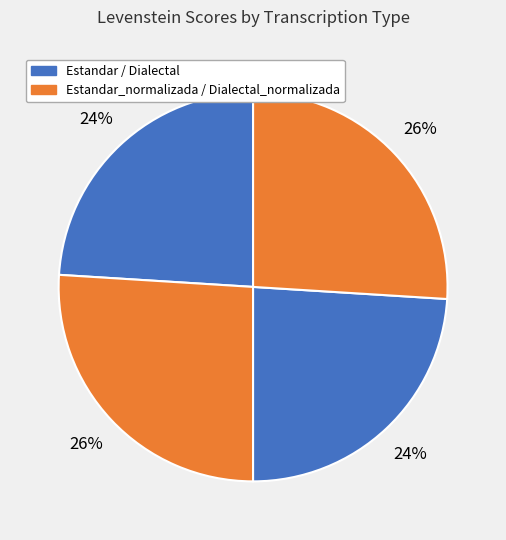

How many segments does this pie chart have?

4